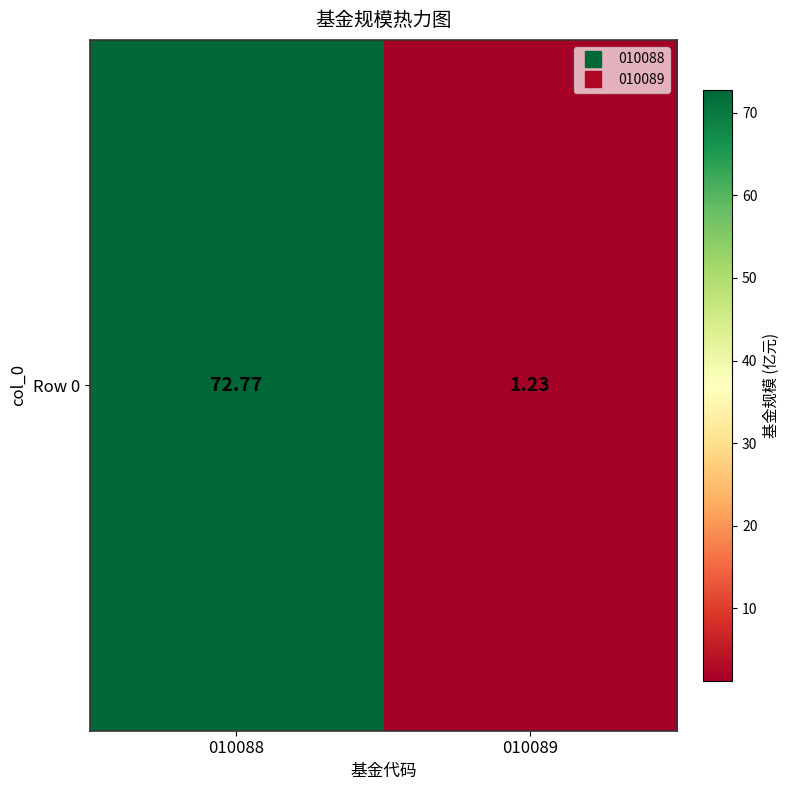

List the labels in order of value, smallest first.

010089, 010088